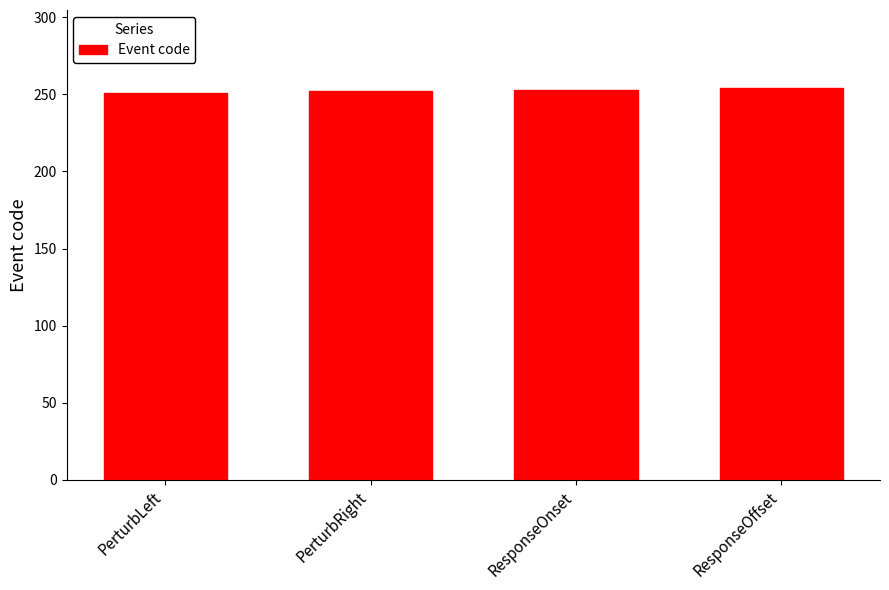

What is the label of the 2nd bar from the left?

PerturbRight